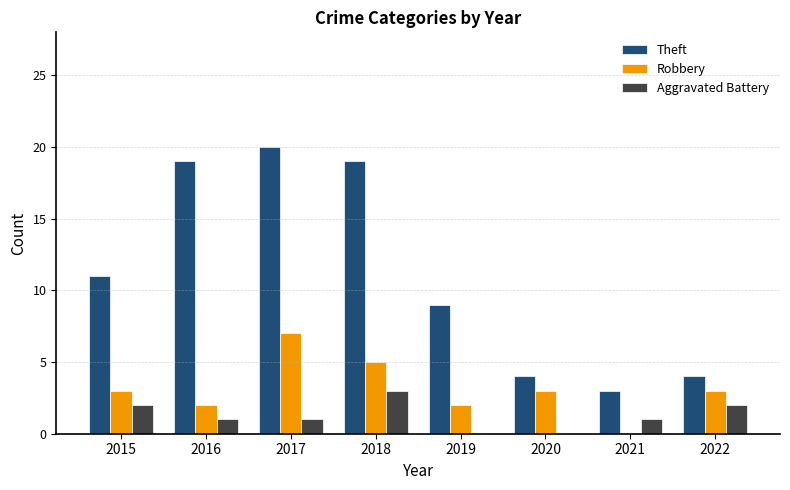

Does the chart contain stacked bars?

No